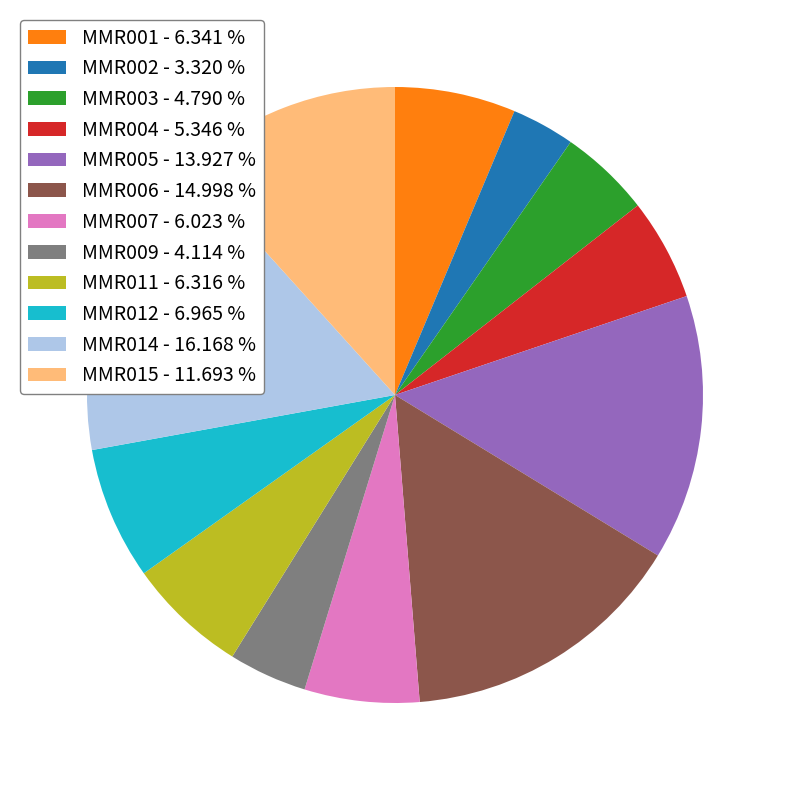

Does any single category account for the majority?

No